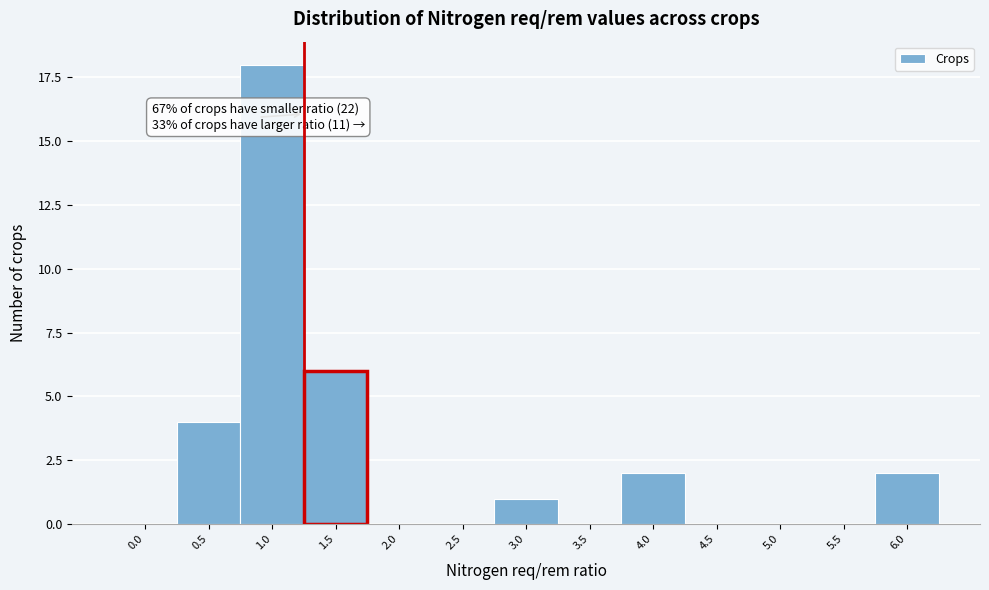

Reading left to right, extract all data points from this chart.

0.0=0	0.5=4	1.0=18	1.5=6	2.0=0	2.5=0	3.0=1	3.5=0	4.0=2	4.5=0	5.0=0	5.5=0	6.0=2